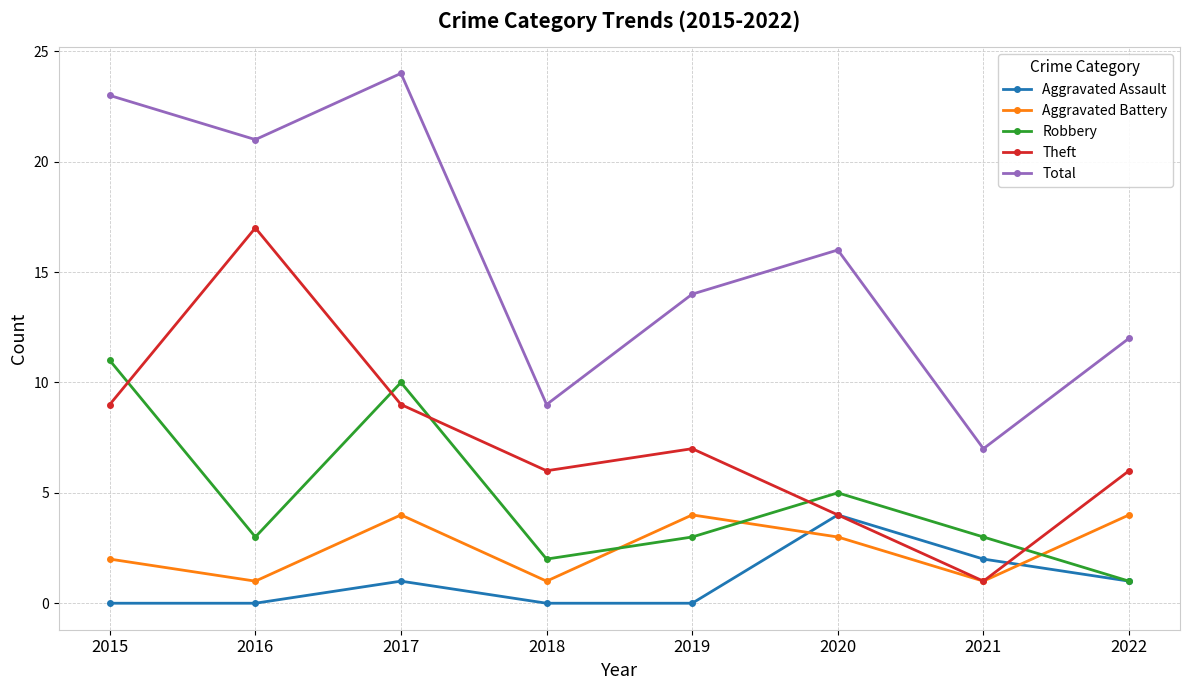

The Theft series shows 9 at 2017. True or false?

True